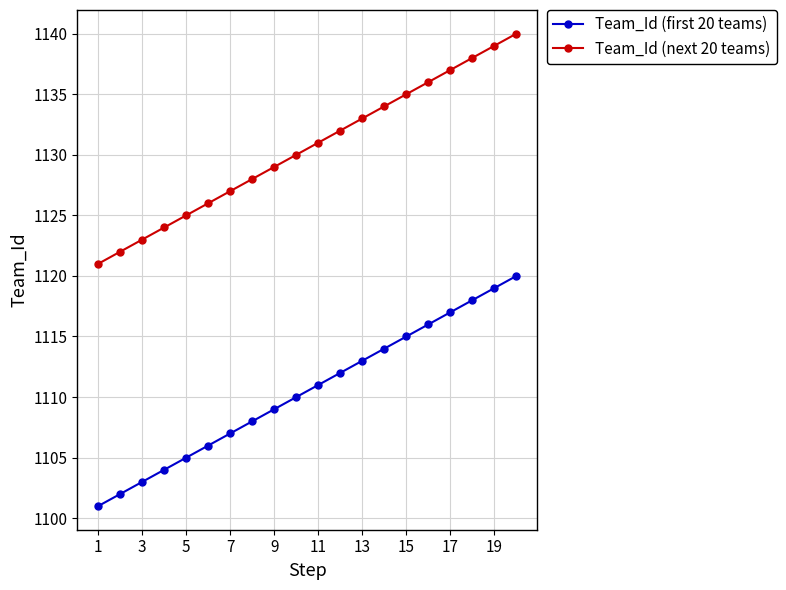

What is the minimum value shown in the chart?

1101